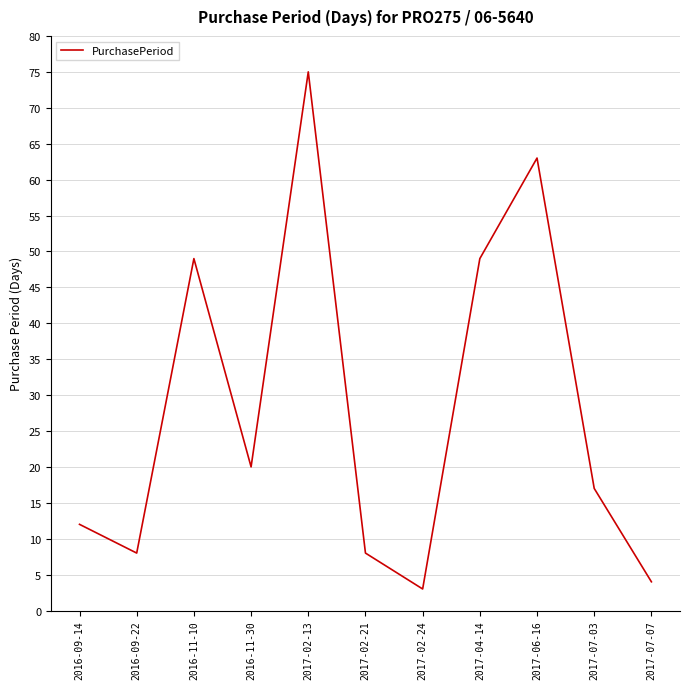

True or false: the data shows 78 at 2017-04-14.

False